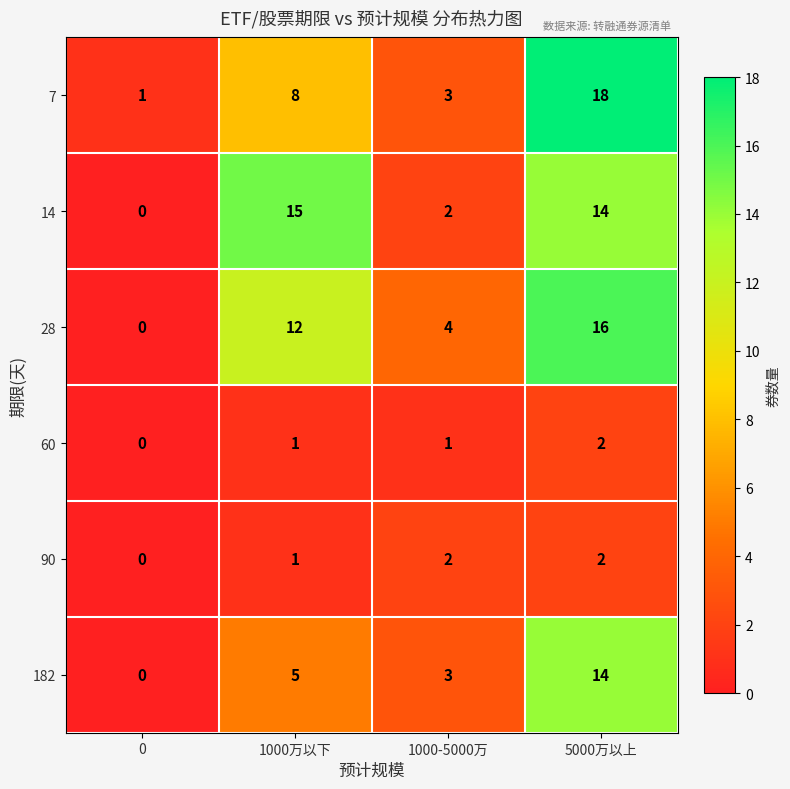

Read the 14 value at 1000万以下.

15